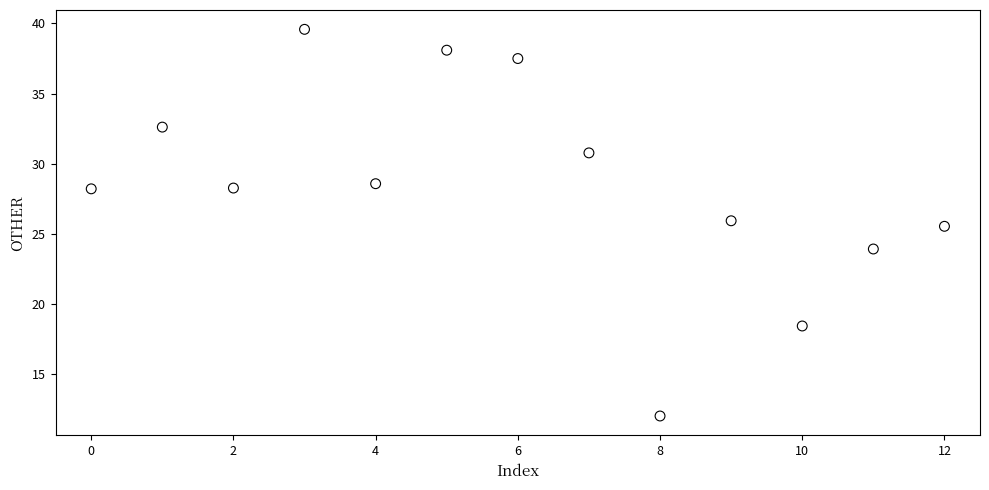

What Y value in the scatter plot is closest to 25?

25.5